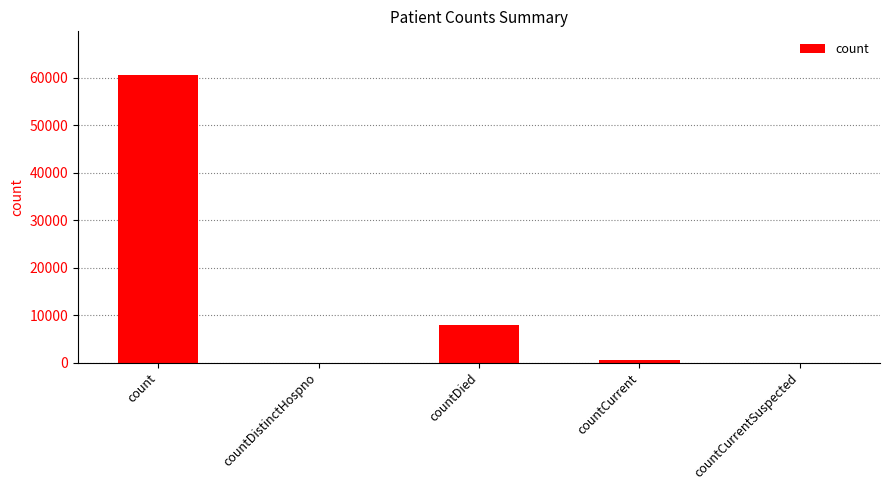

Which category has the highest value across all series?

count